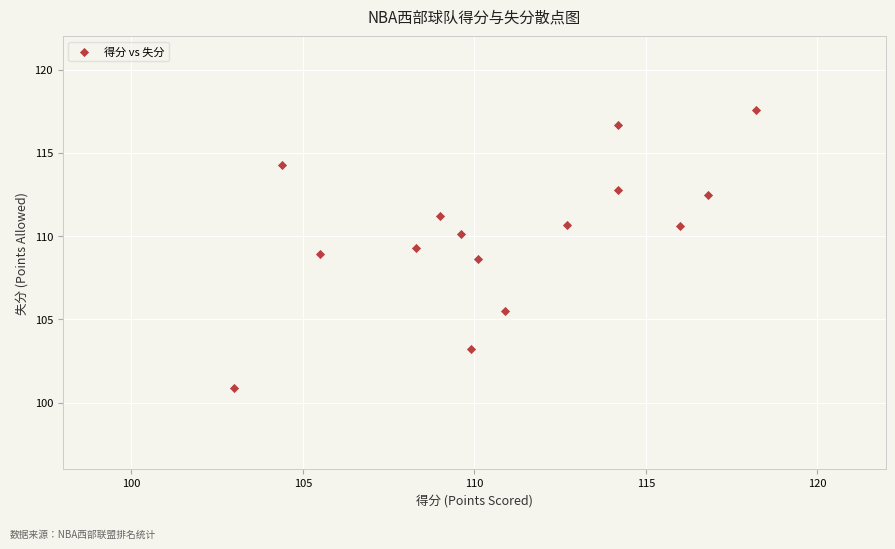

What is the range of X values (max minus min)?

15.2